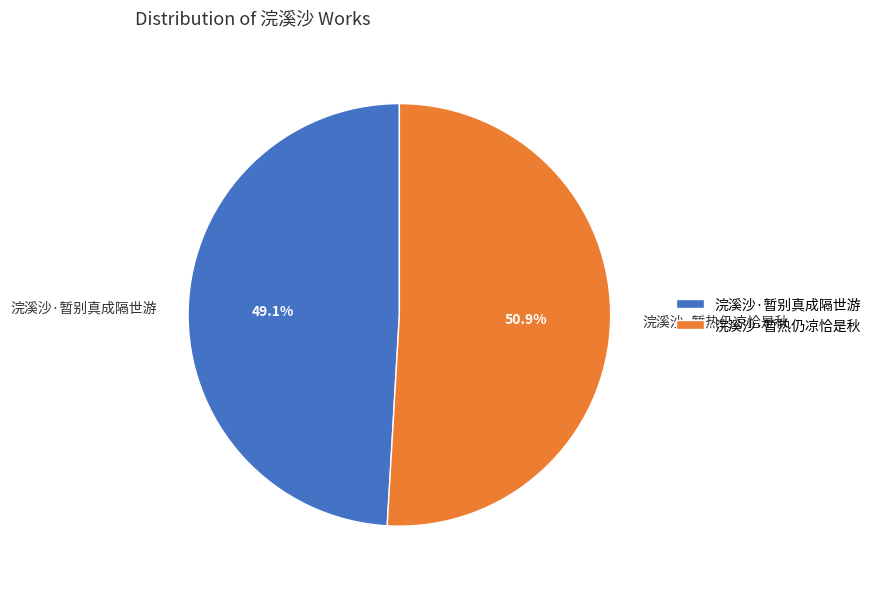

Rank the categories by value from lowest to highest.

浣溪沙·暂别真成隔世游, 浣溪沙·暂热仍凉恰是秋